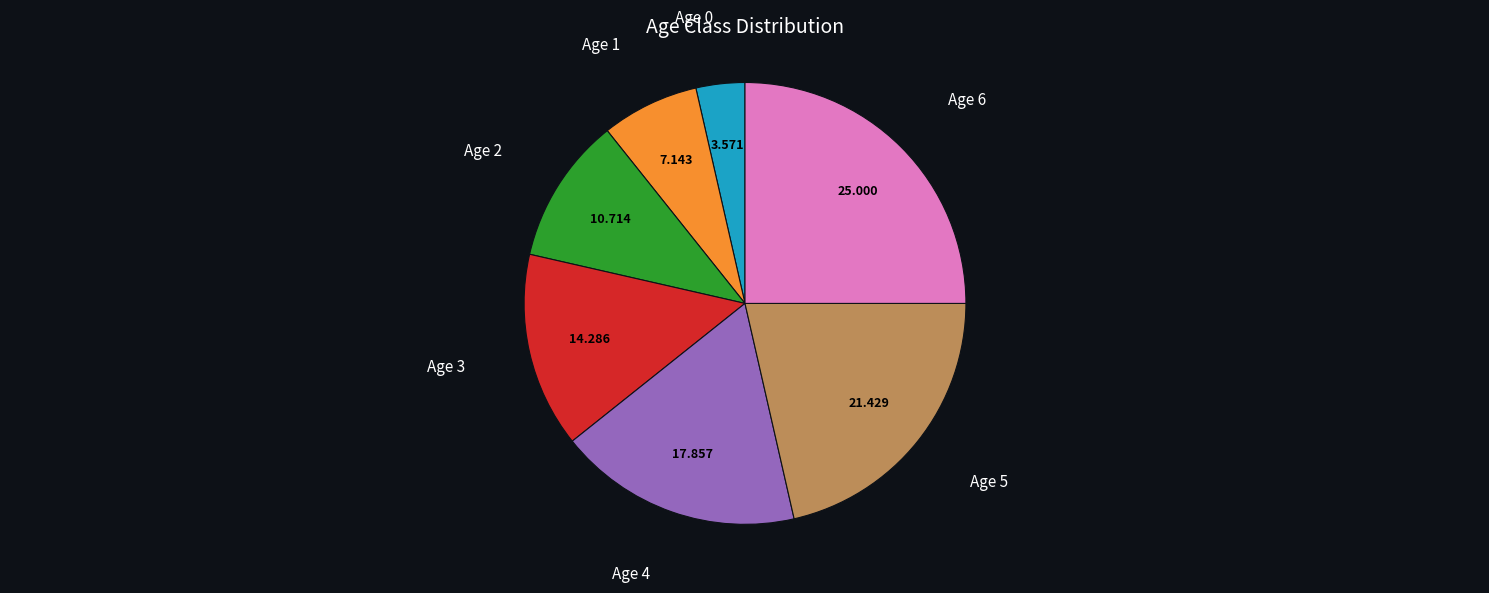

Is there any slice that represents more than half of the pie?

No